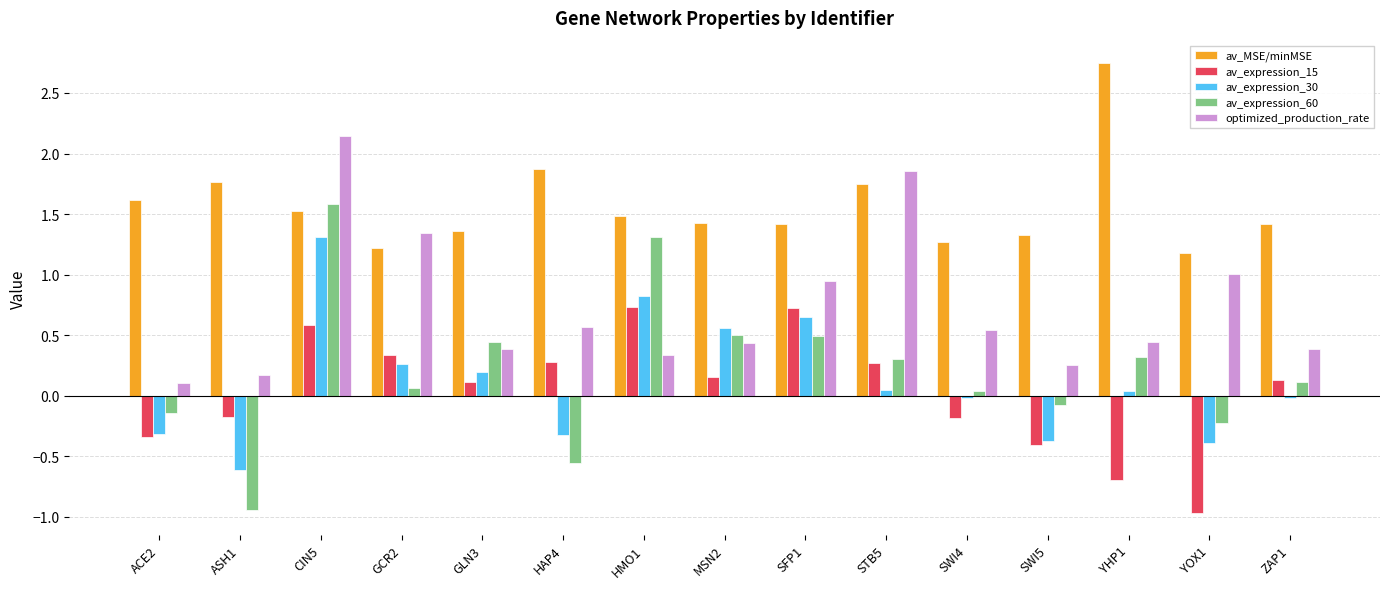

At which category is the sum across all series the highest?

CIN5